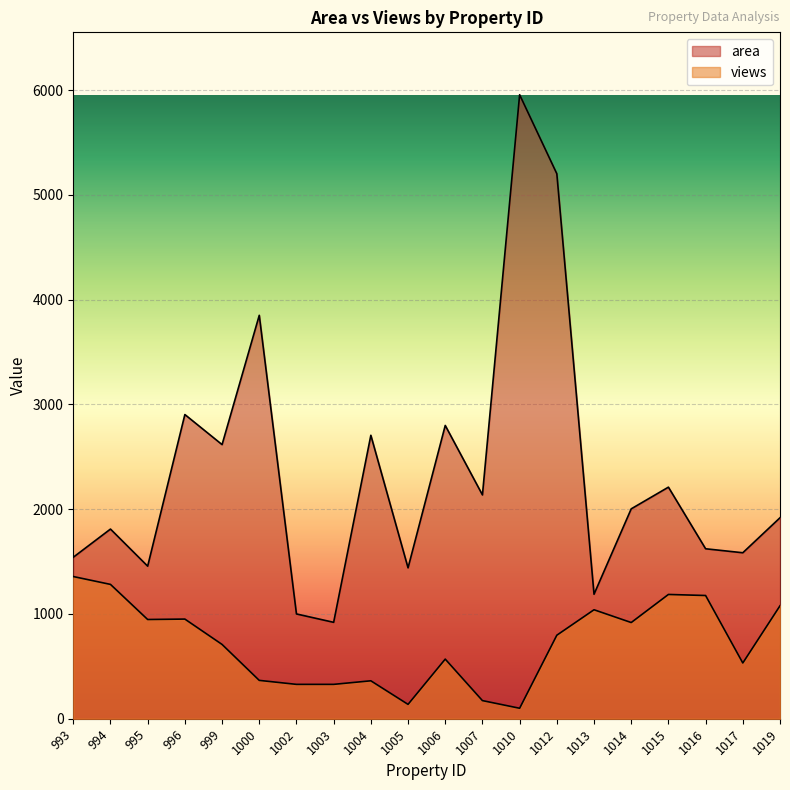

Is the value of views at 1003 greater than the value of area at 1012?

No